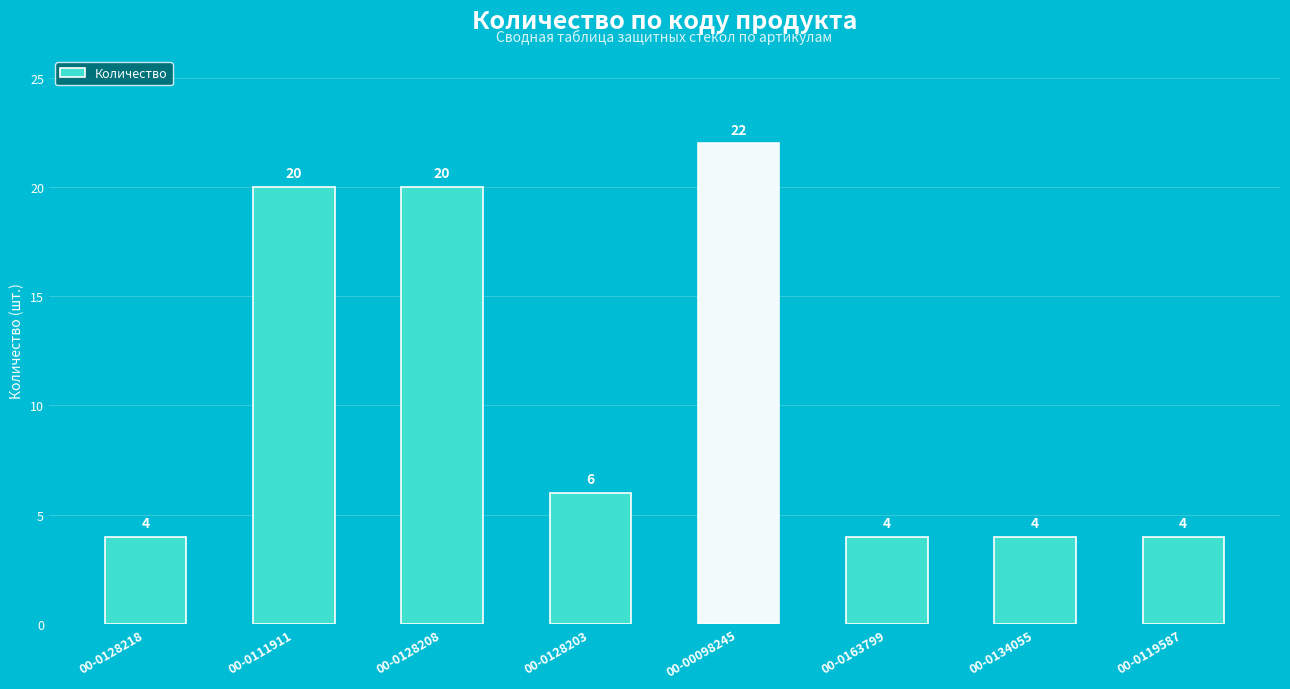

What is the difference between the maximum and minimum values?

18